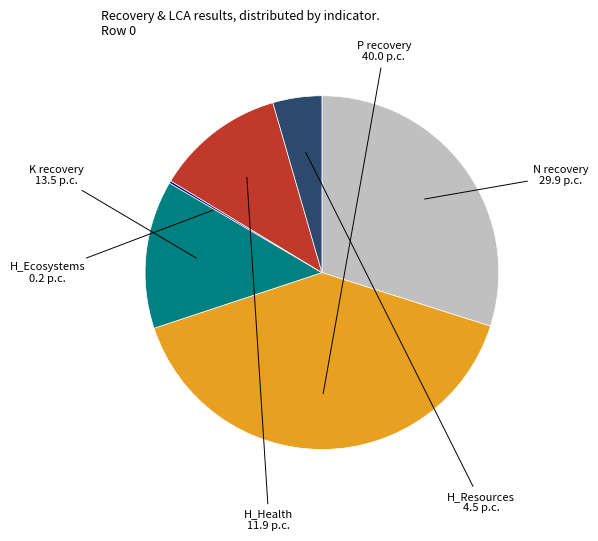

Is there any slice that represents more than half of the pie?

No